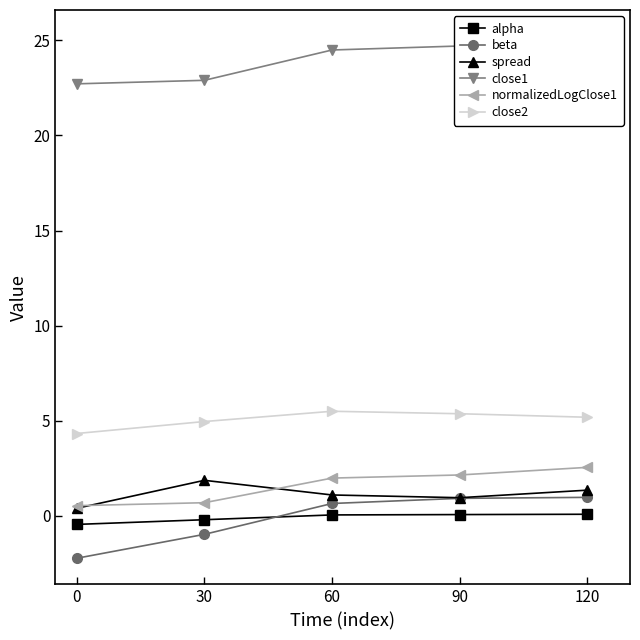

True or false: beta has a value of -1.0 at 30.

True